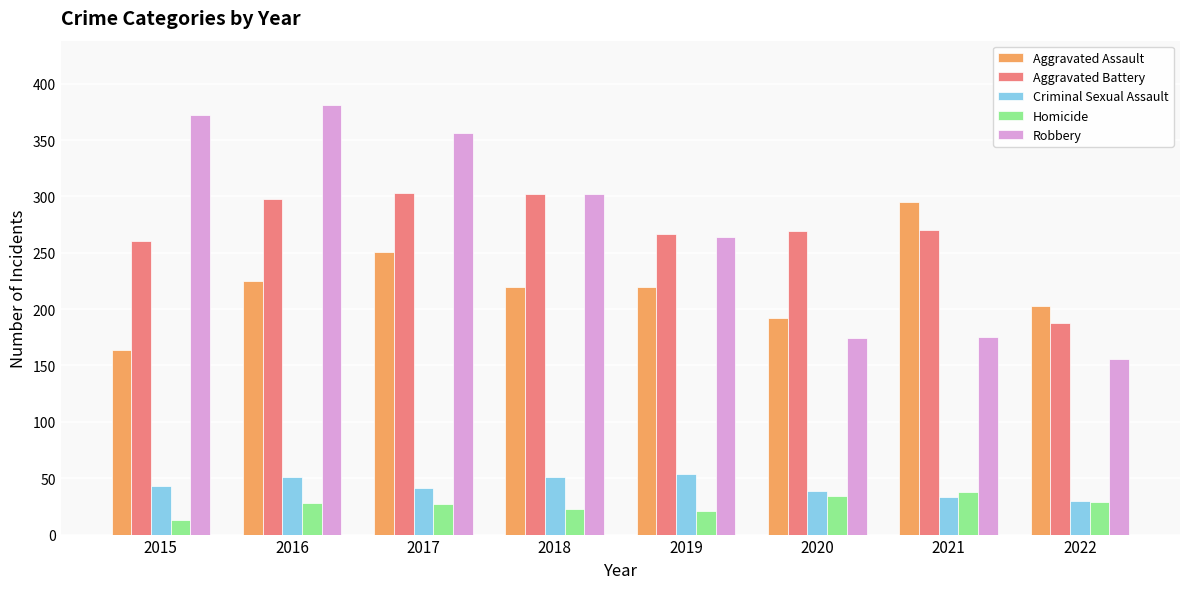

Is the value of Criminal Sexual Assault at 2017 greater than the value of Homicide at 2016?

Yes